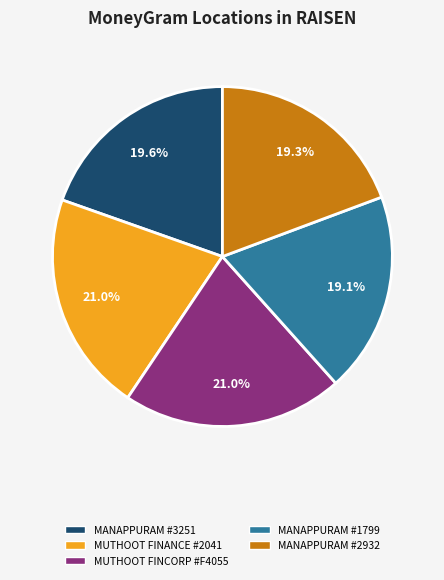

Is there any slice that represents more than half of the pie?

No